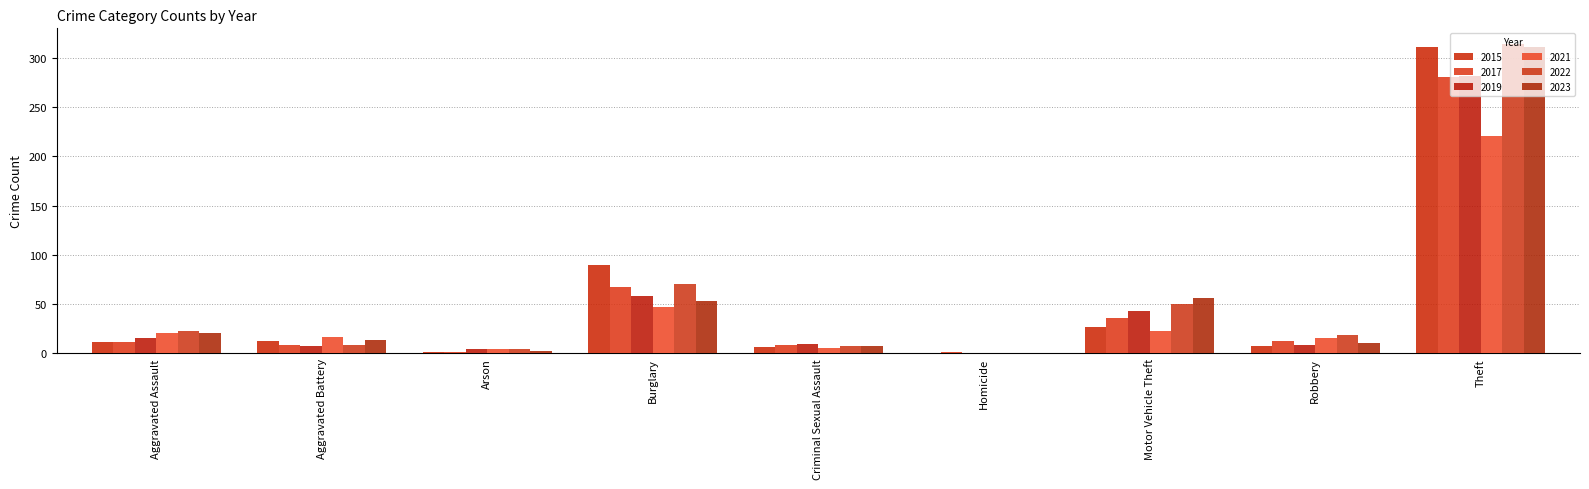

Does the chart contain stacked bars?

No